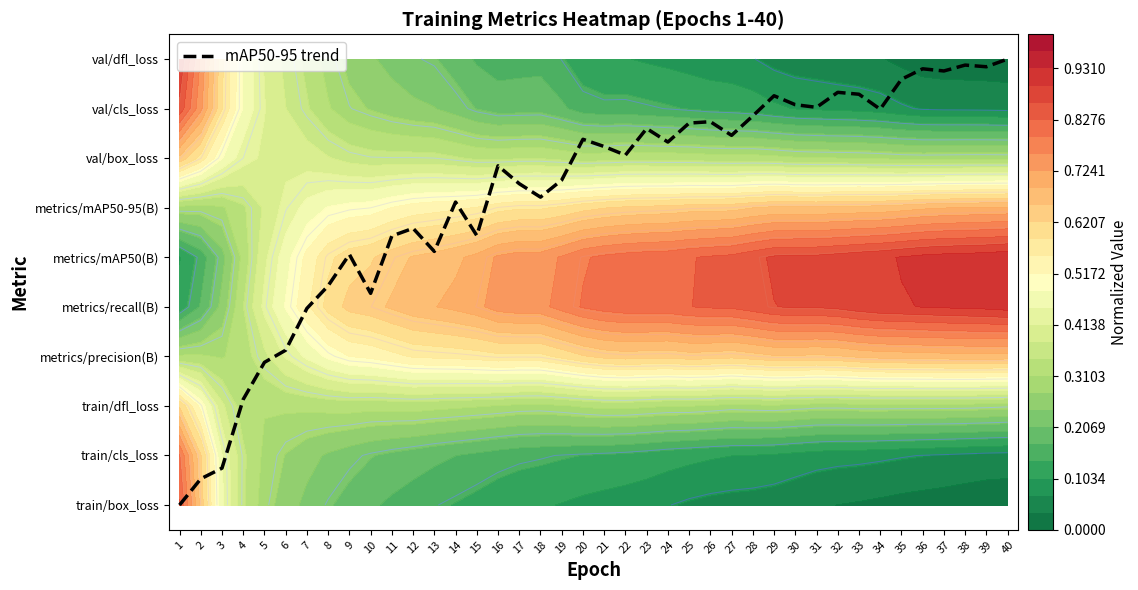

Reading right to left, what are all the values shown in this chart?

40=9.0	39=8.8	38=8.9	37=8.8	36=8.8	35=8.6	34=8.0	33=8.3	32=8.3	31=8.0	30=8.1	29=8.3	28=7.9	27=7.5	26=7.7	25=7.7	24=7.3	23=7.6	22=7.1	21=7.2	20=7.4	19=6.6	18=6.2	17=6.5	16=6.8	15=5.4	14=6.1	13=5.1	12=5.6	11=5.4	10=4.3	9=5.1	8=4.4	7=4.0	6=3.1	5=2.9	4=2.1	3=0.7	2=0.5	1=0.0